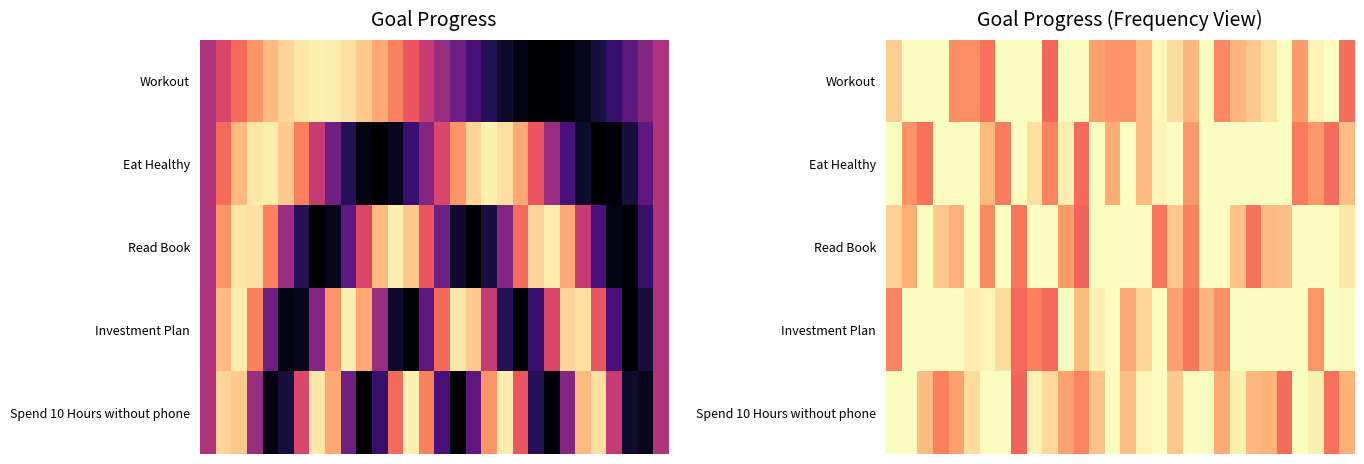

Which series has the widest spread of values?

Read Book